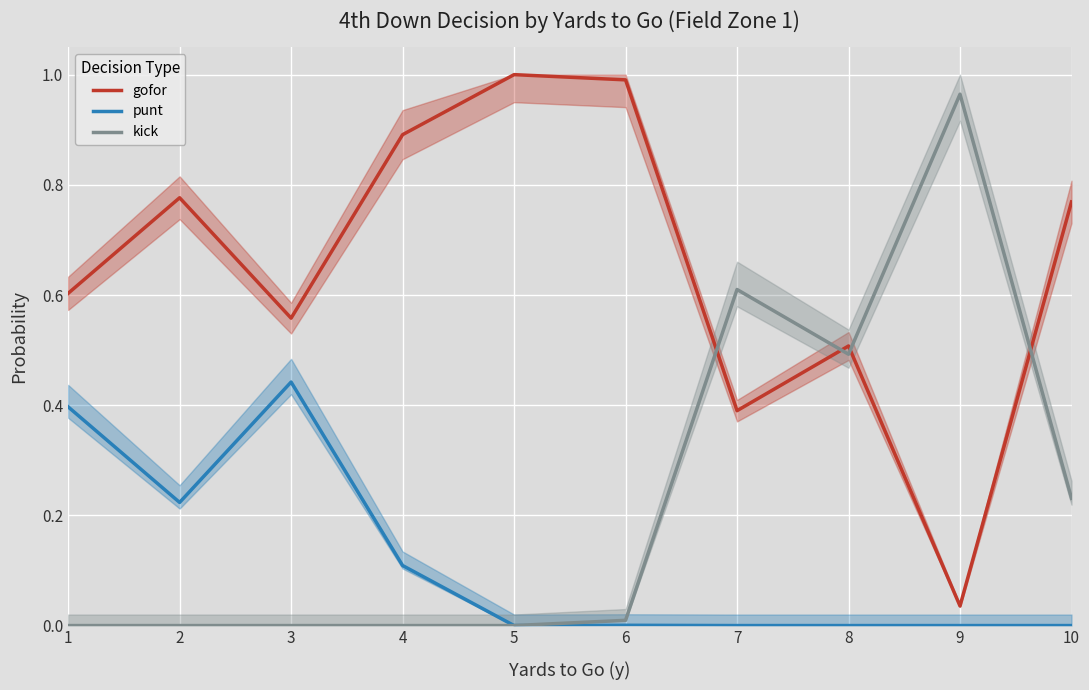

What is the difference between the maximum and minimum values in the gofor series?

1.0